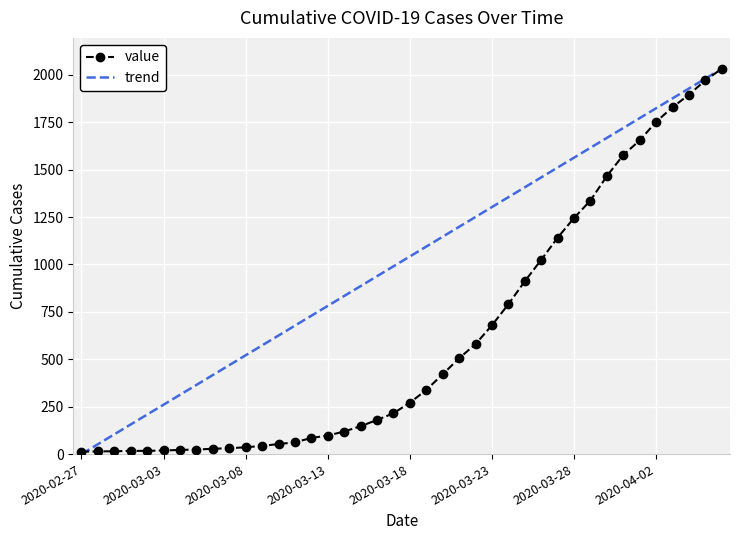

Rank the categories by value from highest to lowest.

2020-04-06, 2020-04-05, 2020-04-04, 2020-04-03, 2020-04-02, 2020-04-01, 2020-03-31, 2020-03-30, 2020-03-29, 2020-03-28, 2020-03-27, 2020-03-26, 2020-03-25, 2020-03-24, 2020-03-23, 2020-03-22, 2020-03-21, 2020-03-20, 2020-03-19, 2020-03-18, 2020-03-17, 2020-03-16, 2020-03-15, 2020-03-14, 2020-03-13, 2020-03-12, 2020-03-11, 2020-03-10, 2020-03-09, 2020-03-08, 2020-03-07, 2020-03-06, 2020-03-05, 2020-03-04, 2020-03-03, 2020-03-01, 2020-03-02, 2020-02-29, 2020-02-28, 2020-02-27